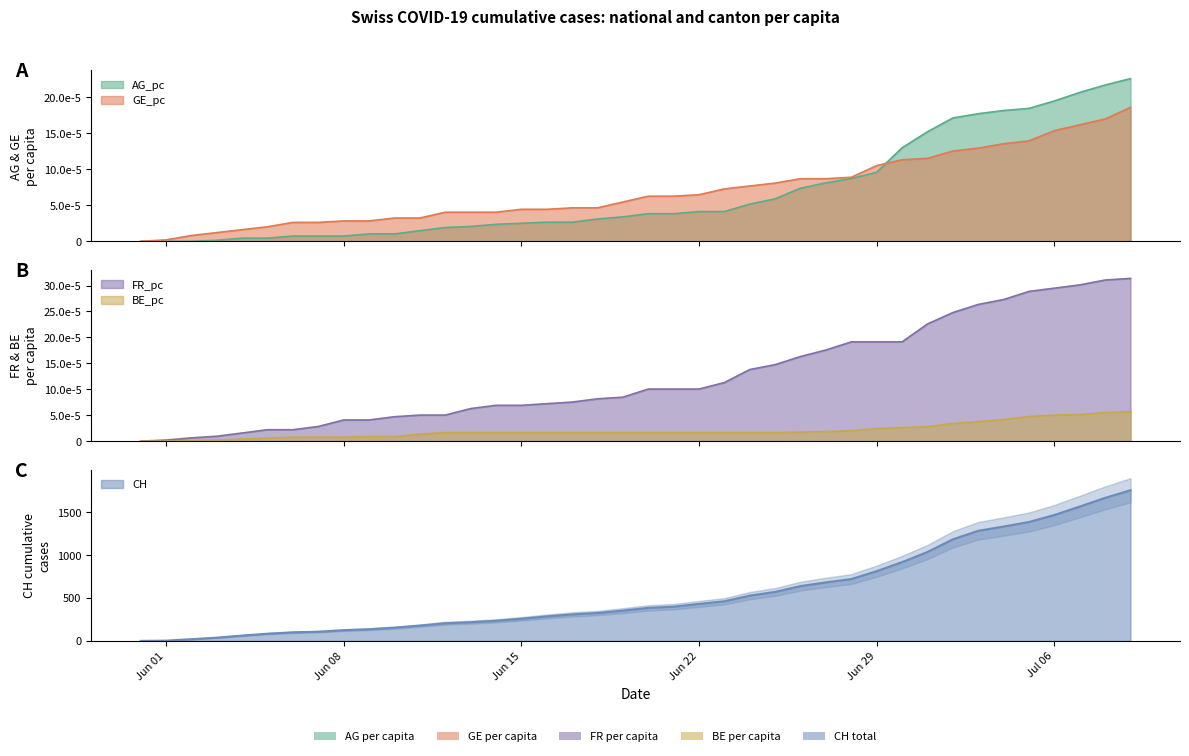

At how many categories does at least one series exceed 719?

12